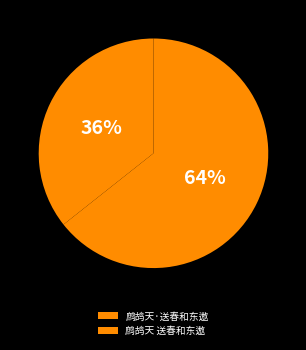

Is there a majority slice in this chart?

Yes